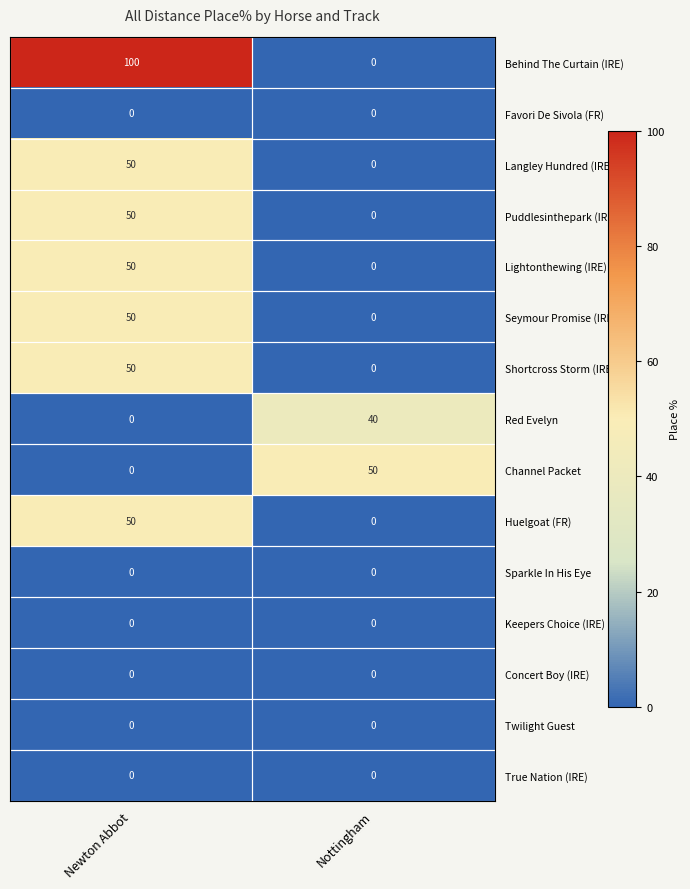

Which series has the largest total across all categories?

Behind The Curtain (IRE)